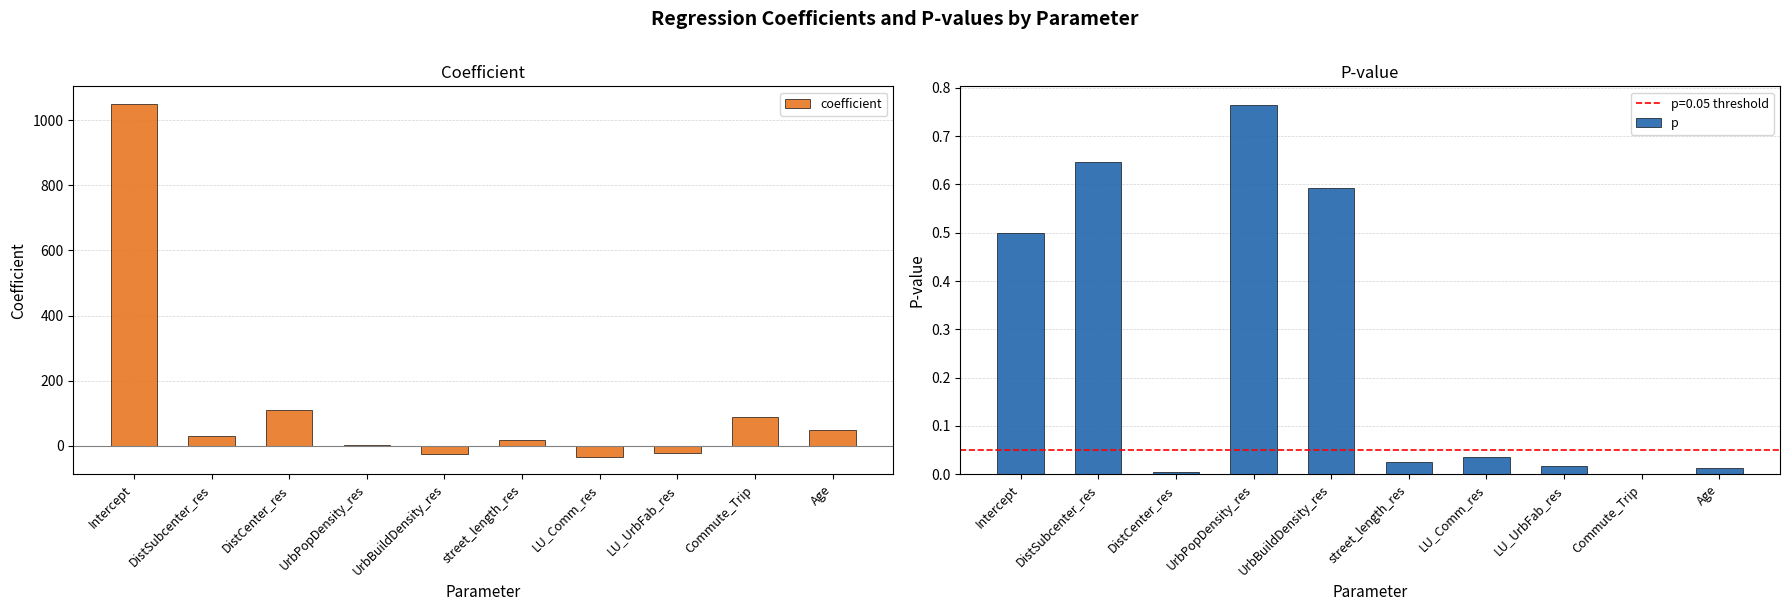

How many data points in coefficient are less than 28?

5